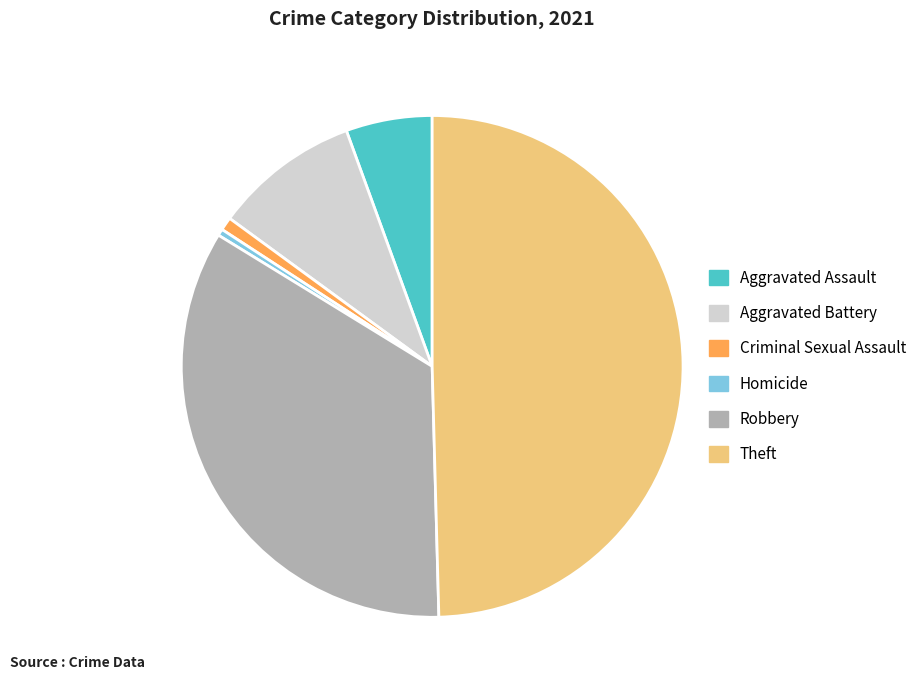

Is Homicide the majority of the pie?

No